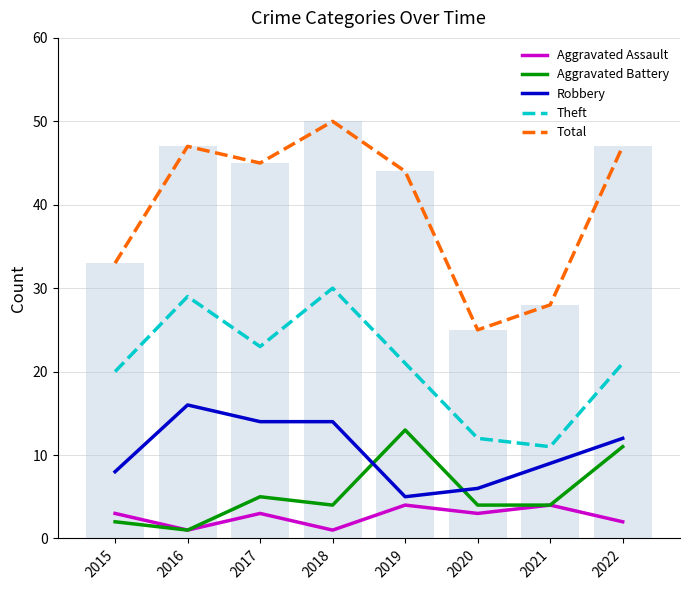

What are all the series names shown in the legend?

Aggravated Assault, Aggravated Battery, Robbery, Theft, Total